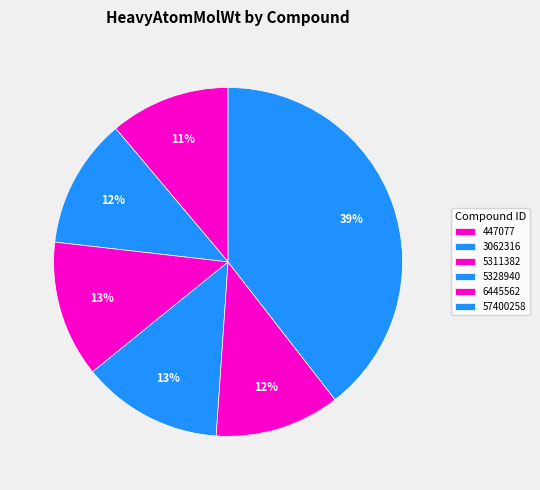

Is it true that 57400258 is 30% of the pie?

False